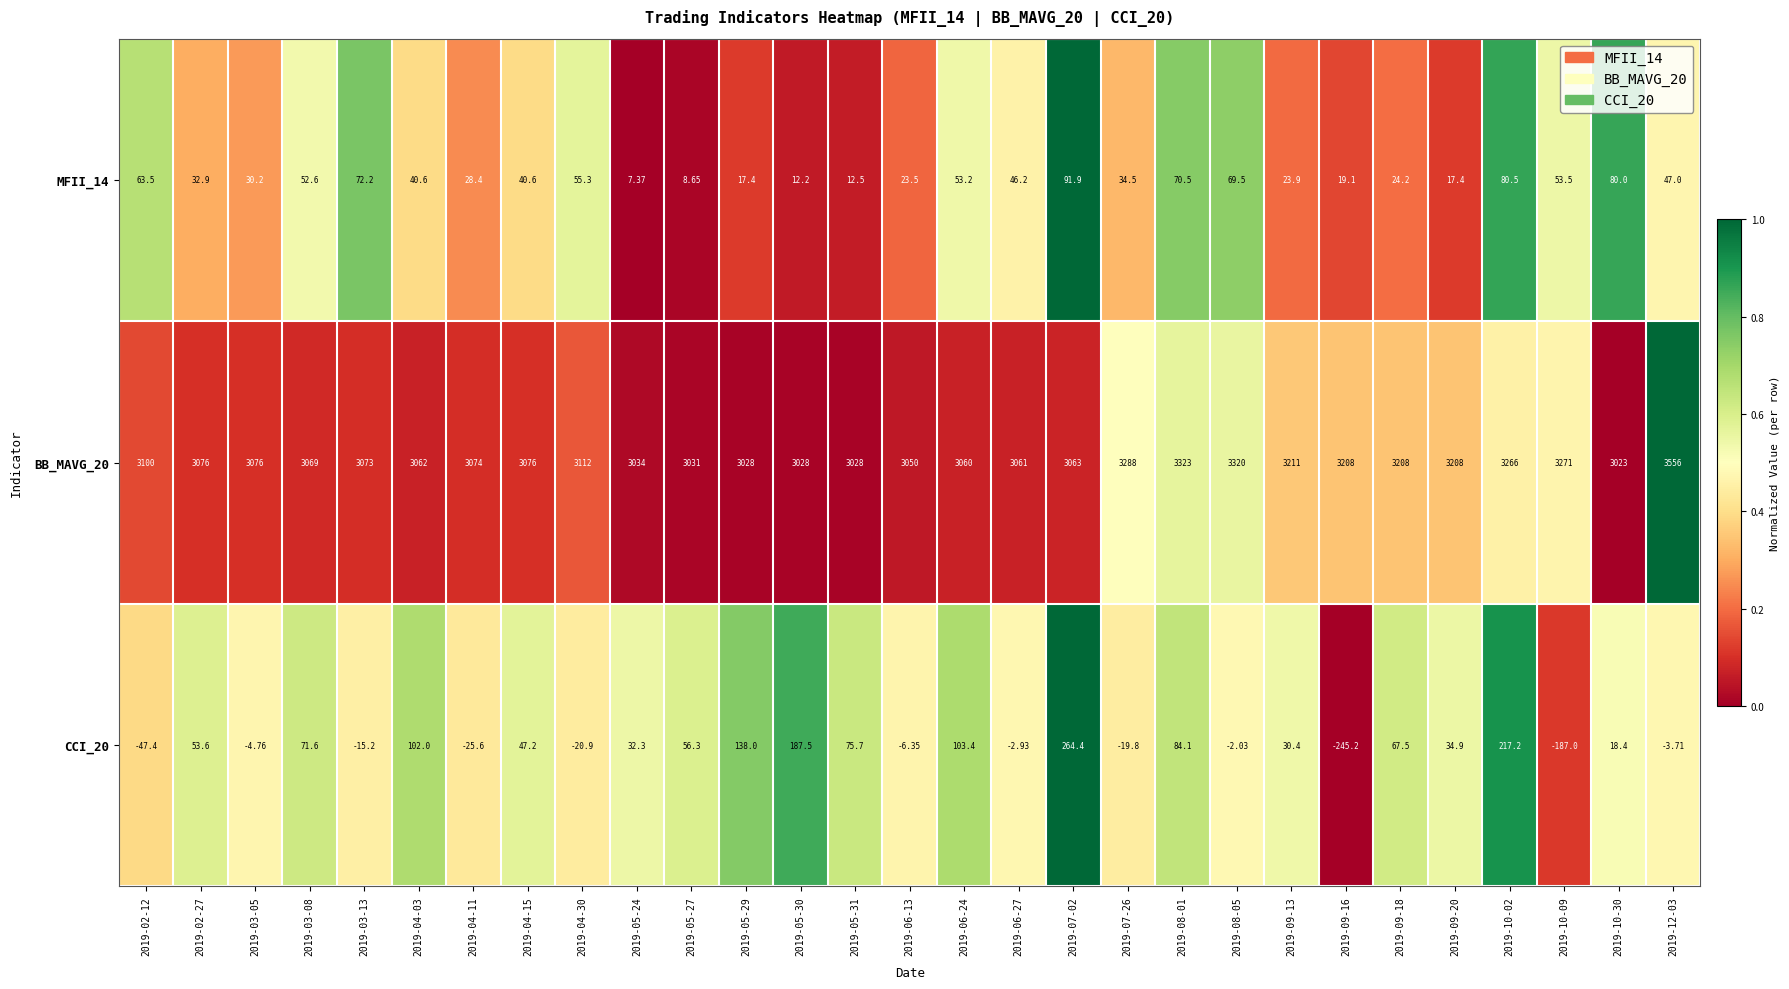

Is the value of CCI_20 at 2019-08-05 greater than the value of MFII_14 at 2019-04-03?

No